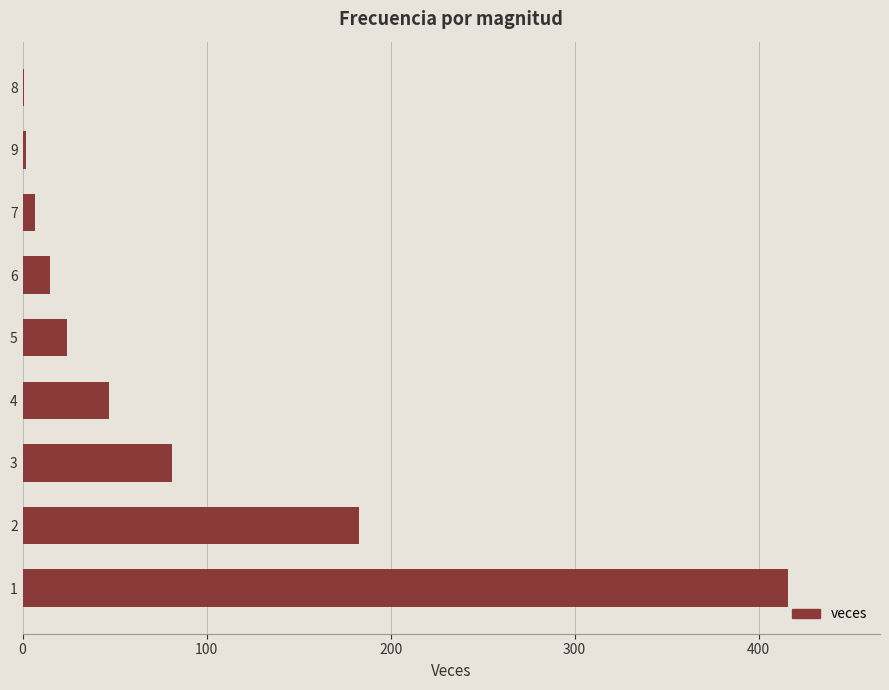

What is the greatest value displayed?

416